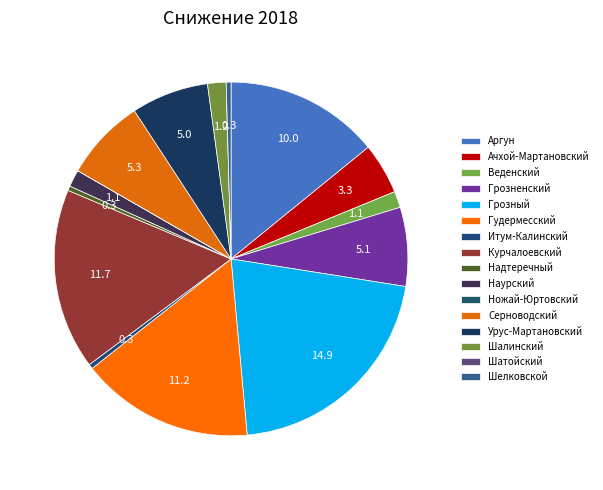

Between Ножай-Юртовский and Ачхой-Мартановский, which is larger?

Ачхой-Мартановский